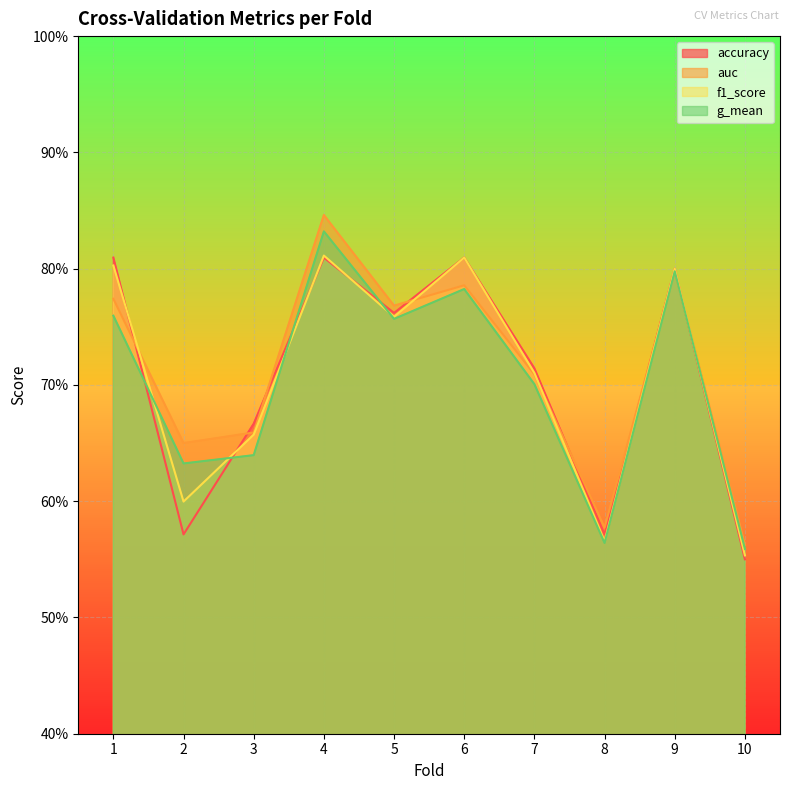

At which category does accuracy reach its first local valley?

2